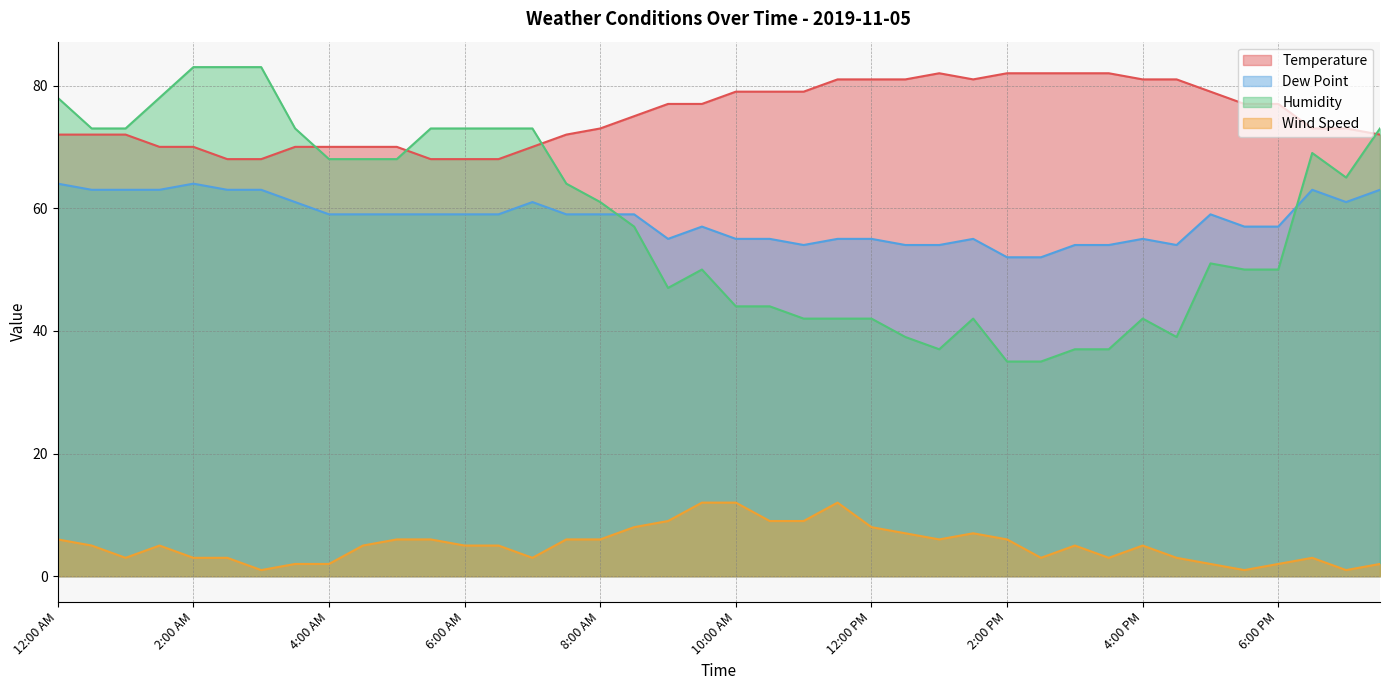

The Temperature series shows 119 at 11:00 AM. True or false?

False